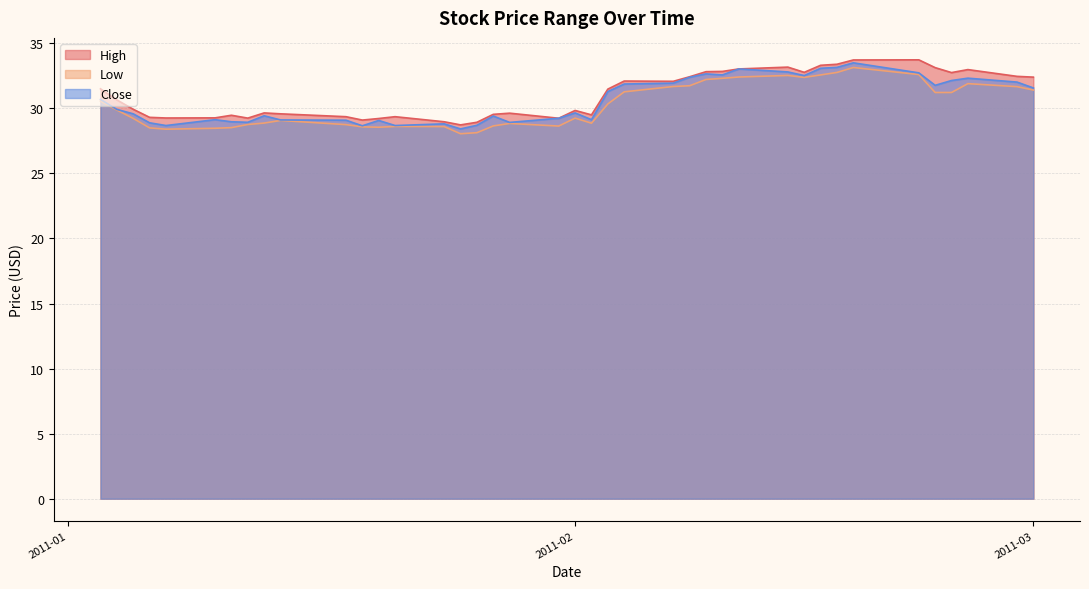

Where is Close nearest to the value 30?

2011-01-04